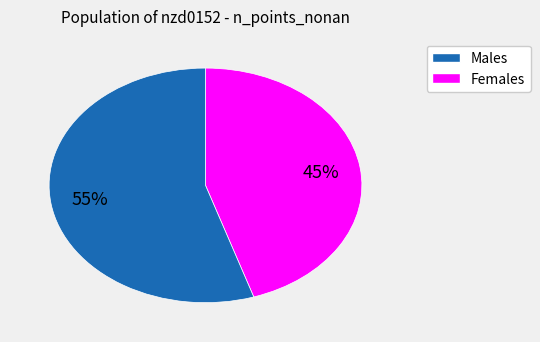

Count the number of slices in the pie.

2